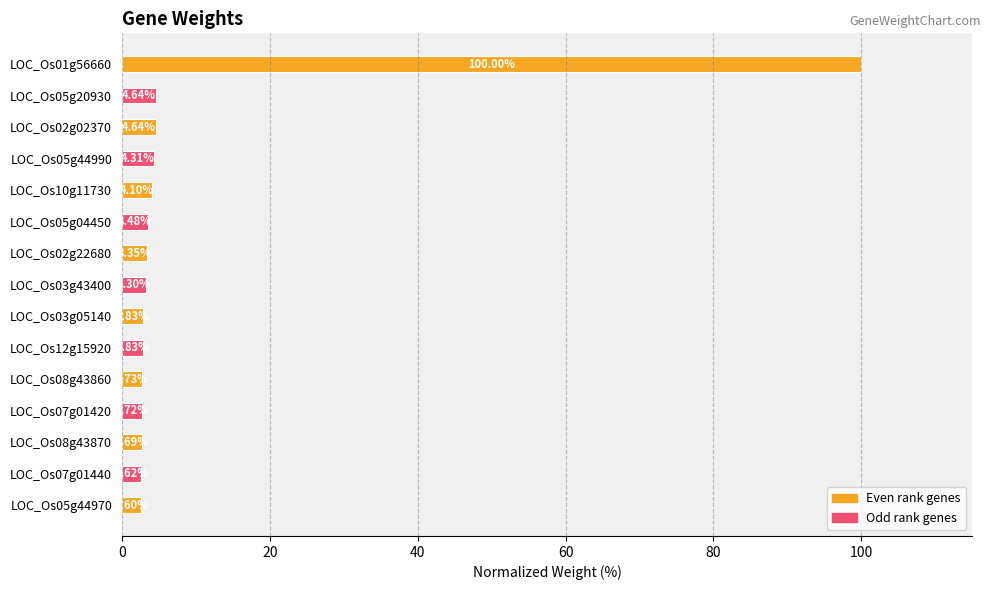

Approximately how many times larger is the value at LOC_Os08g43860 compared to LOC_Os12g15920?

1.0